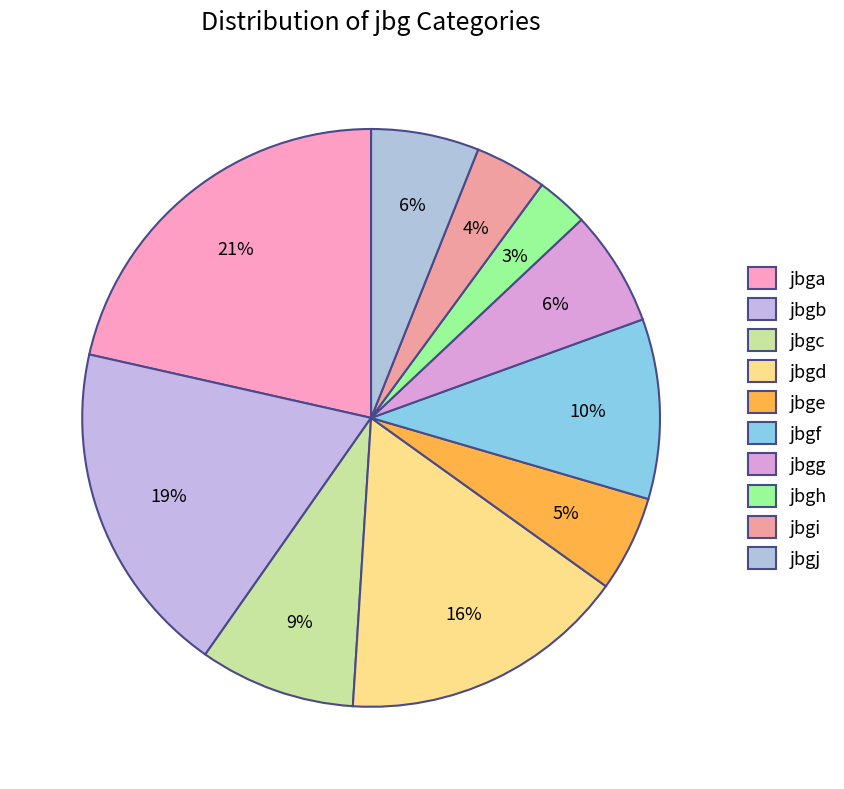

Is the sum of jbgi and jbgj greater than half?

No